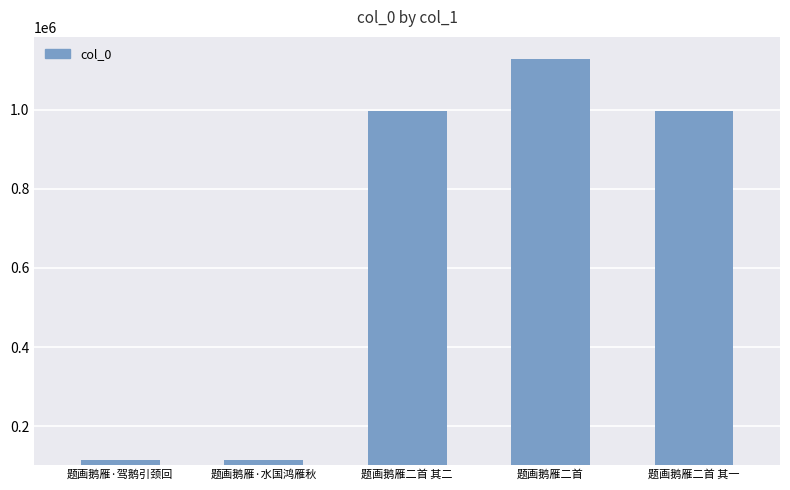

What is the difference between the second highest and minimum values?

880903